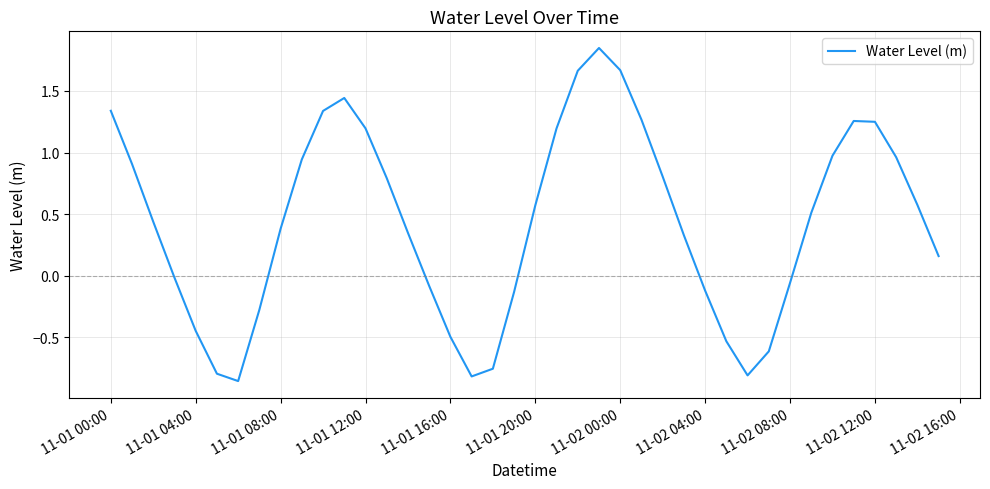

Which has a higher value, 11-01 08:00 or 11-01 12:00?

11-01 12:00